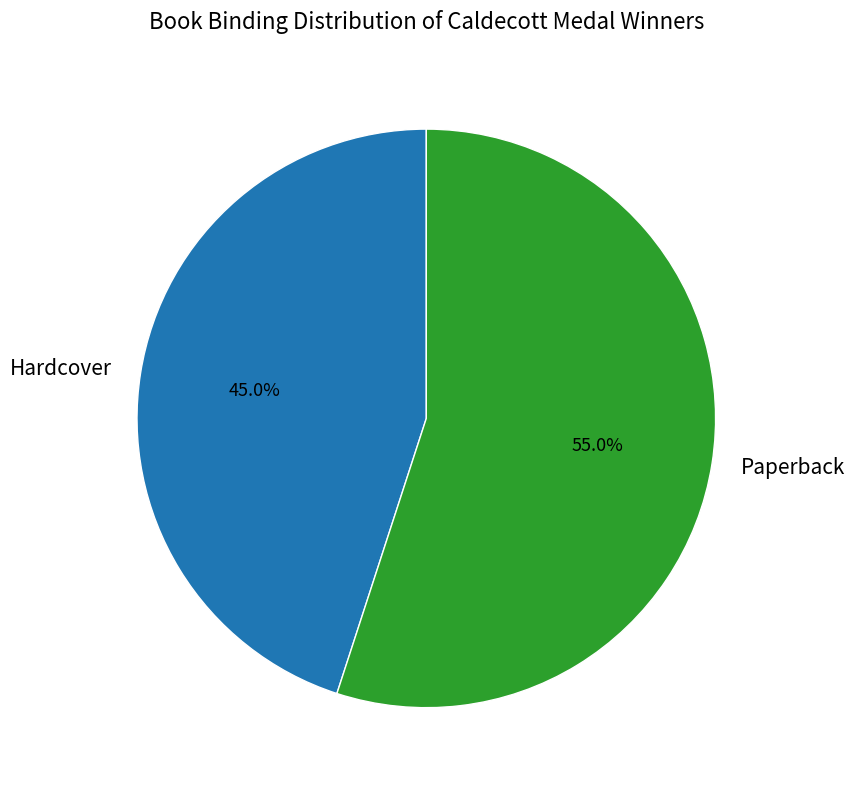

How many segments does this pie chart have?

2